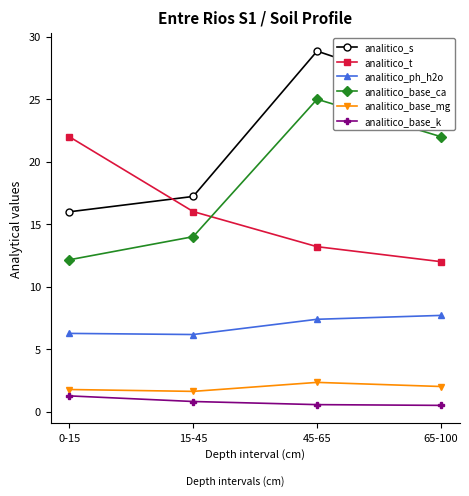

The analitico_t series shows 13.2 at 45-65. True or false?

True